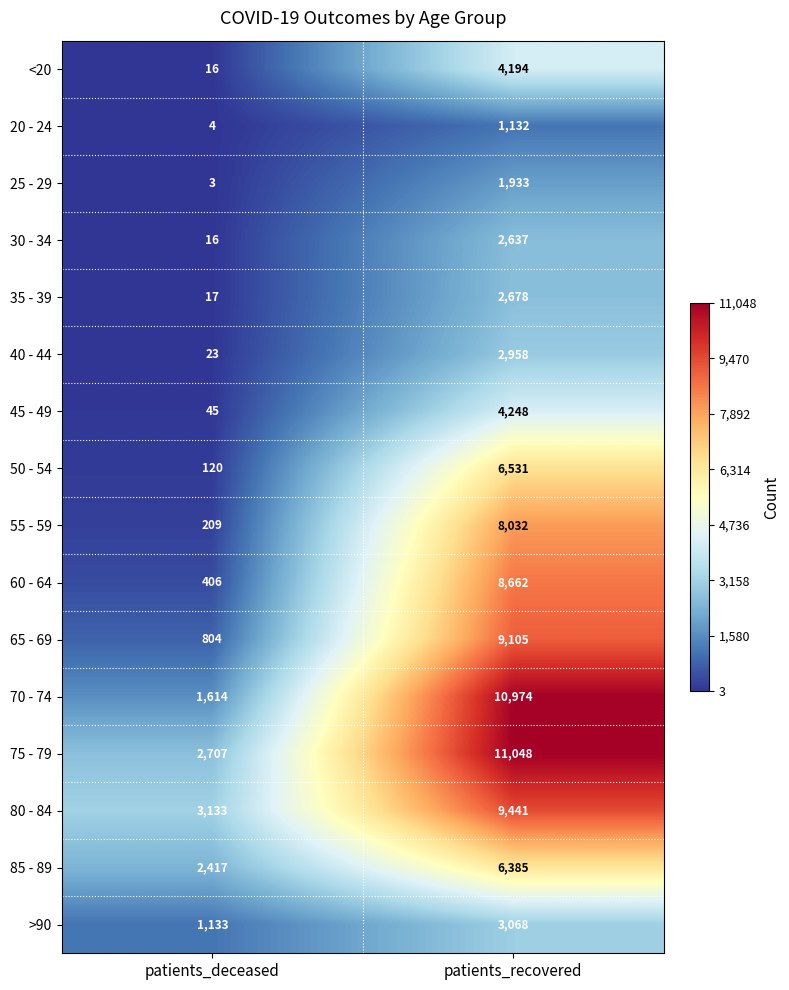

How many series are shown in this chart?

16